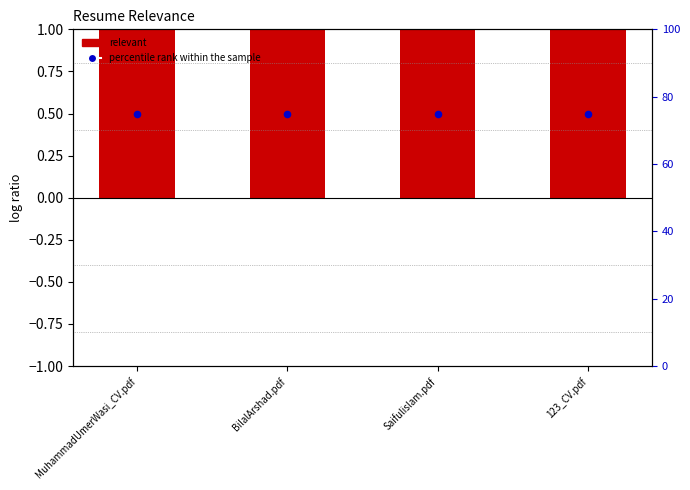

What are all the series names shown in the legend?

relevant, percentile rank within the sample